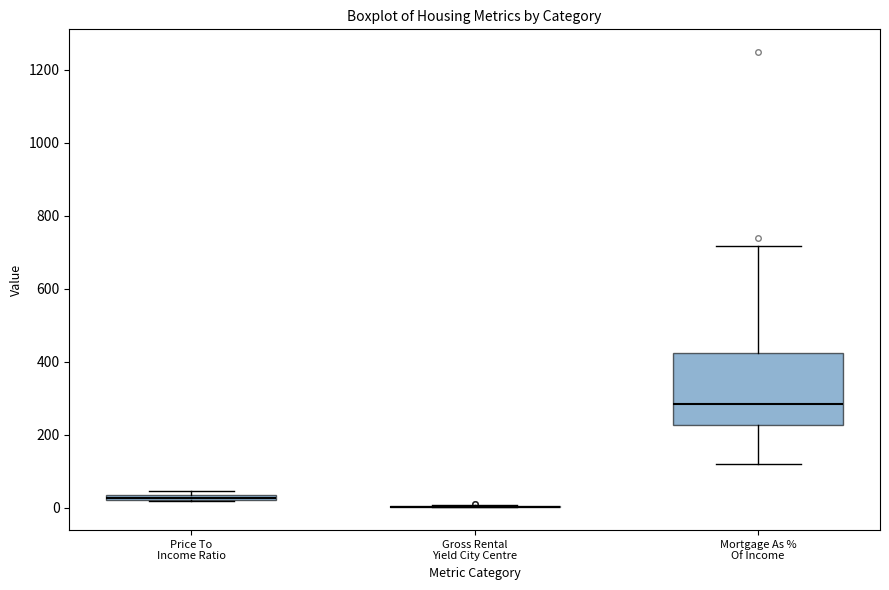

Which box is the tallest, from its lower edge to its upper edge?

Mortgage As % Of Income